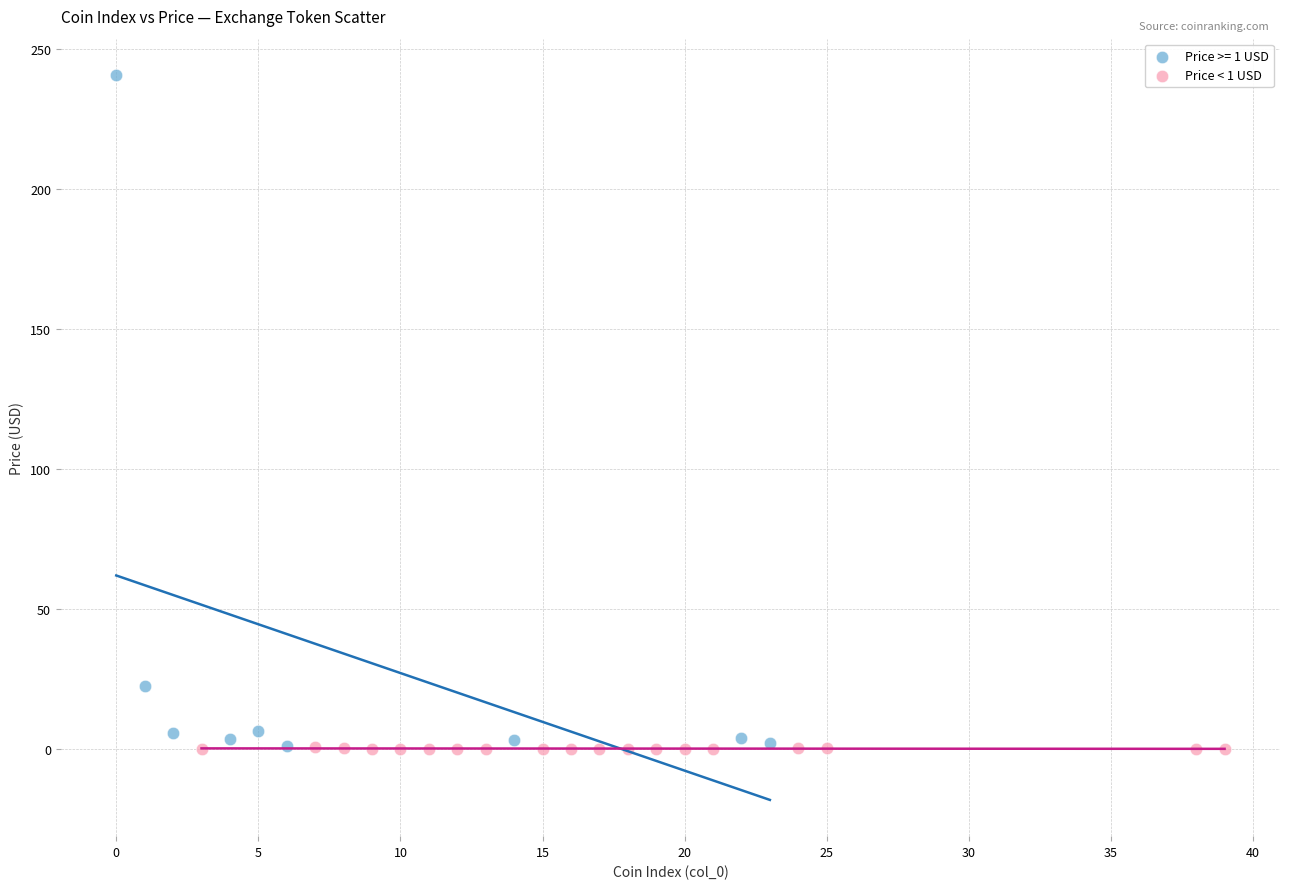

Which series reaches the maximum Y coordinate?

Price >= 1 USD